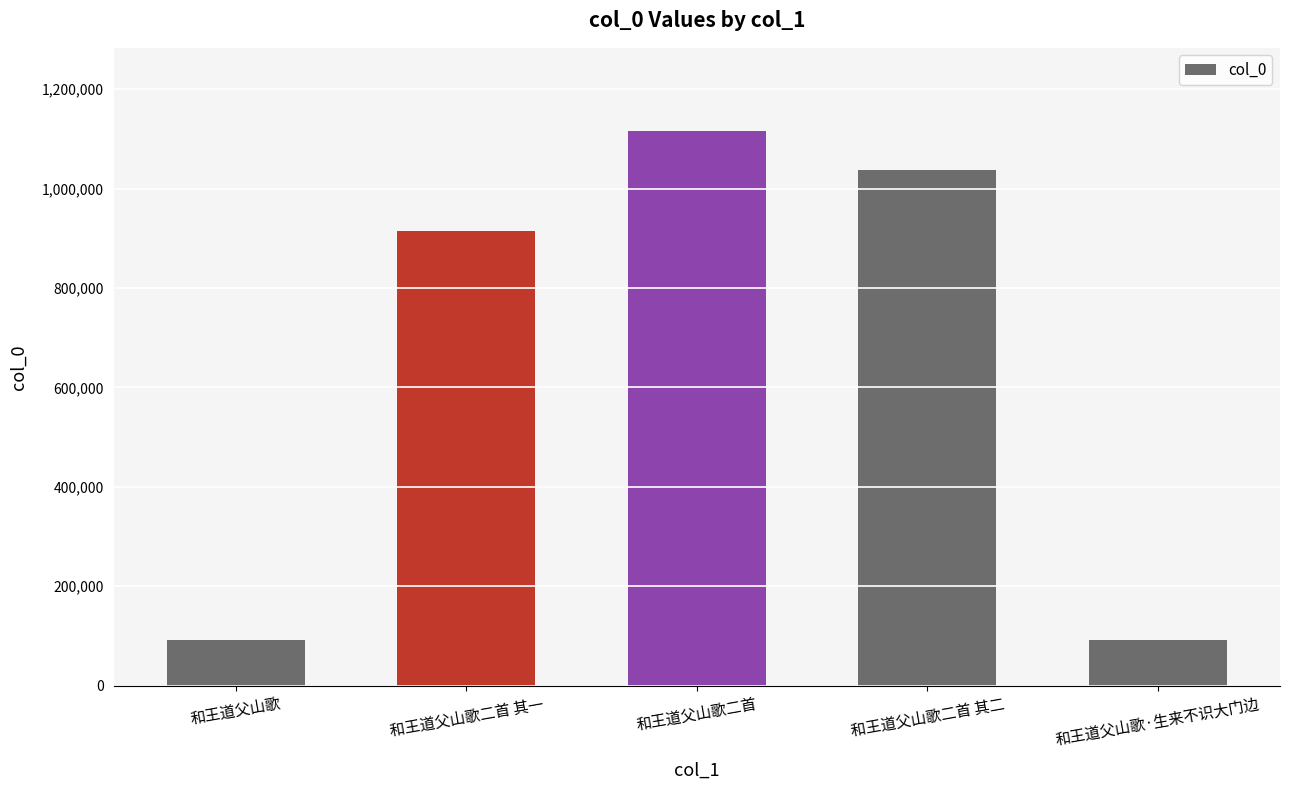

Where is the data nearest to the value 603855?

和王道父山歌二首 其一